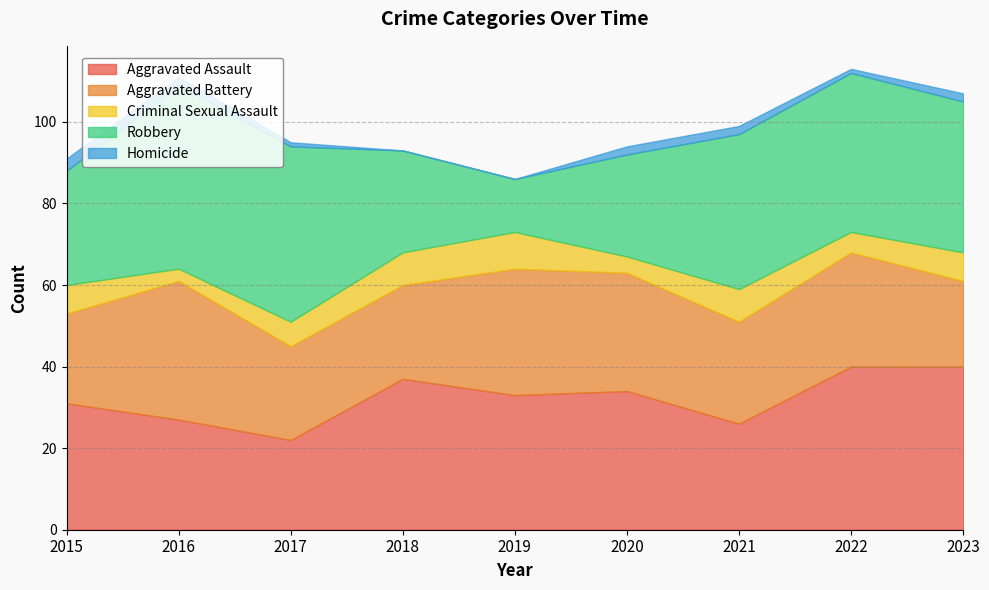

What is the total value across all series at 2017?

95